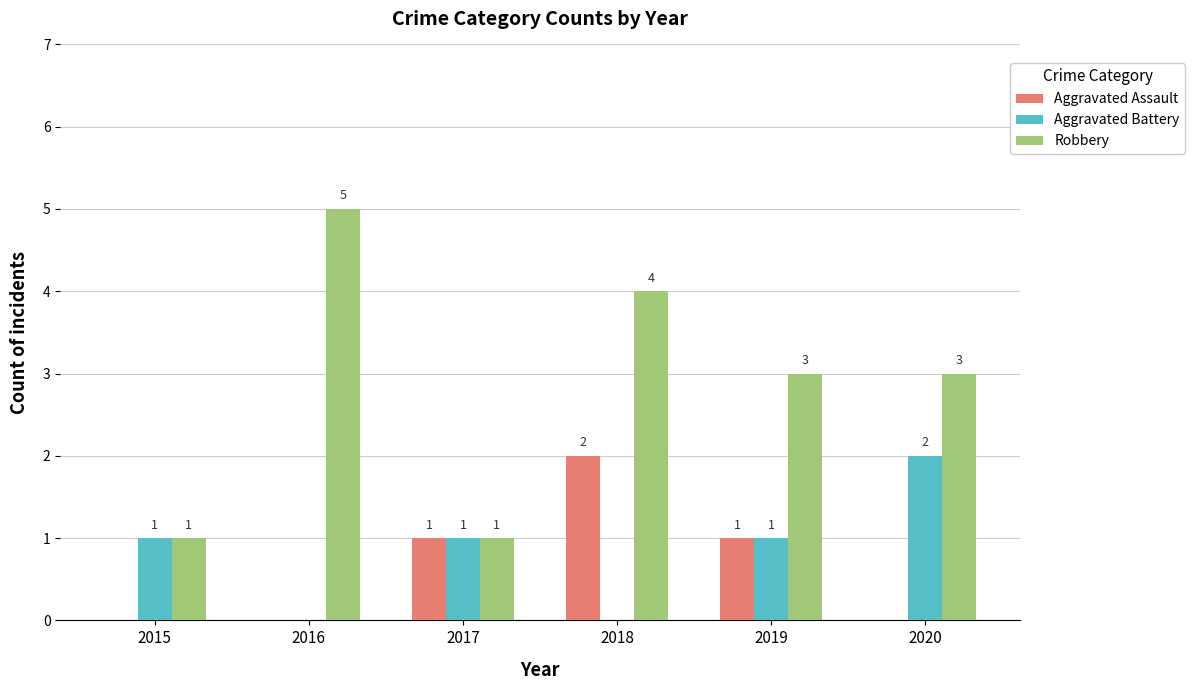

What is the sum of the Aggravated Assault values at 2016 and 2019?

1